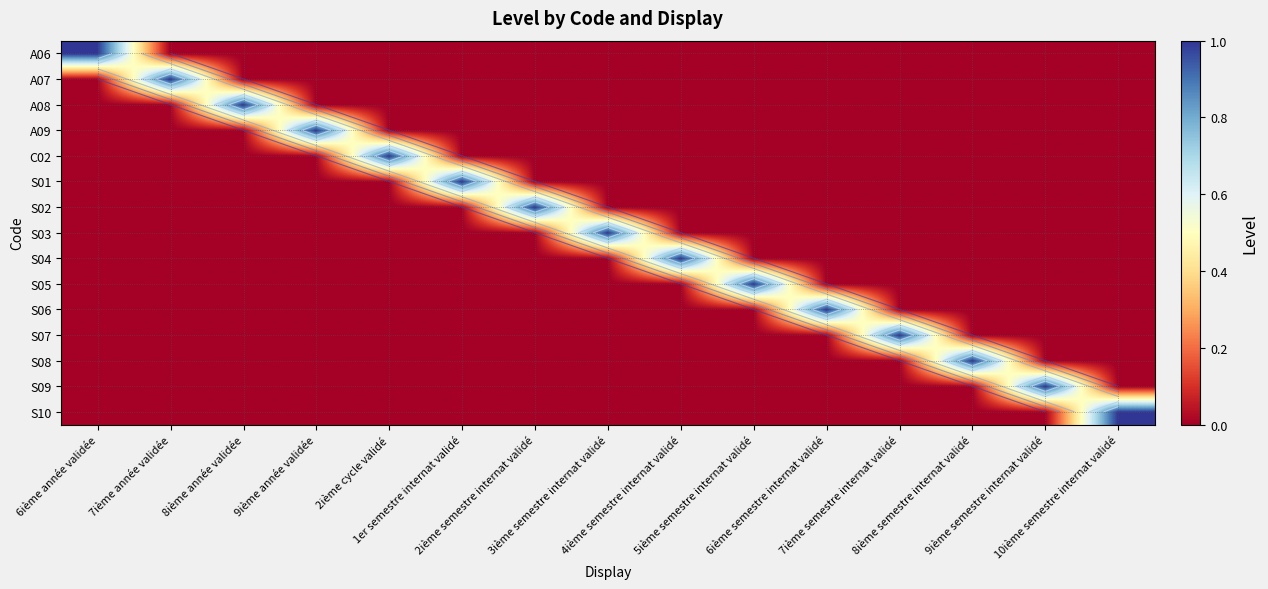

Which has a higher value, 2ième semestre internat validé or 10ième semestre internat validé?

2ième semestre internat validé